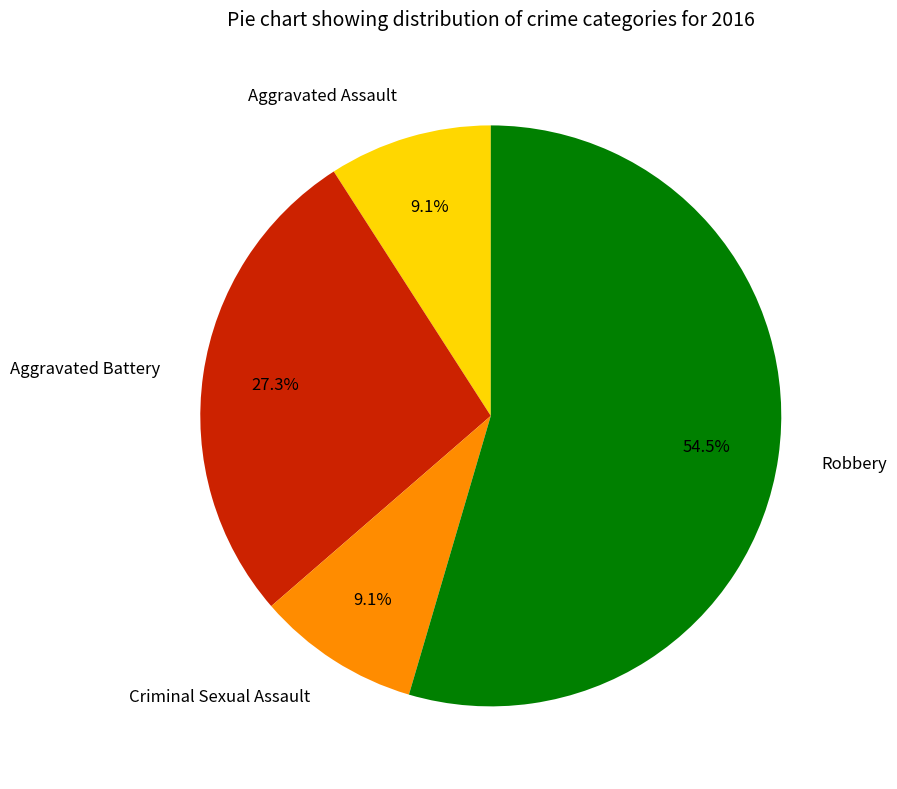

How many slices are in this pie chart?

4